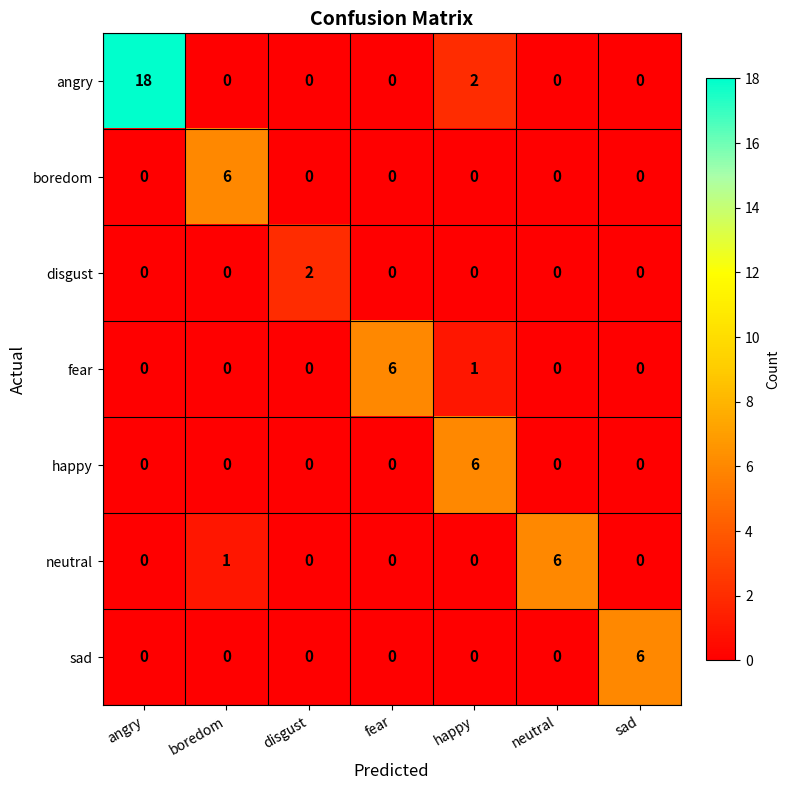

How many categories are shown in the chart?

7